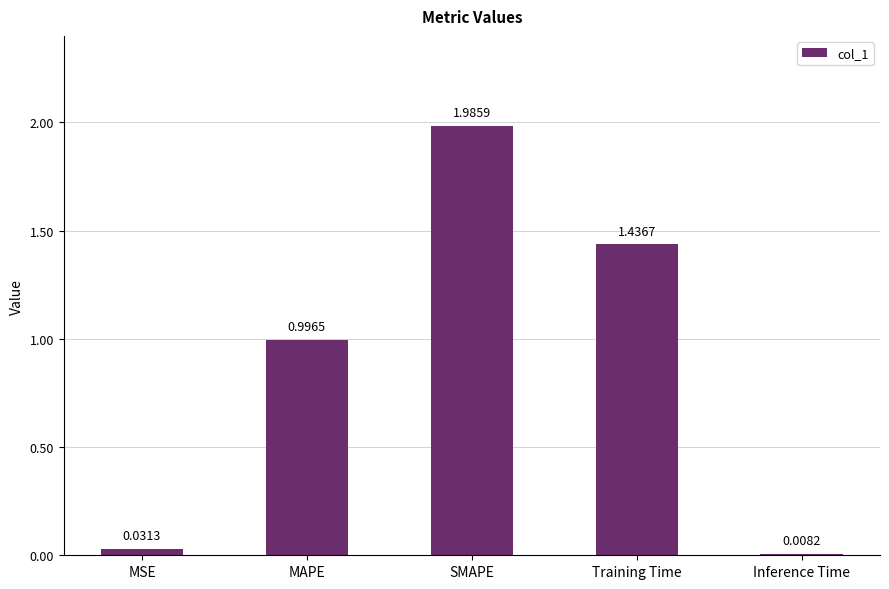

At which label is the value closest to 0?

Inference Time